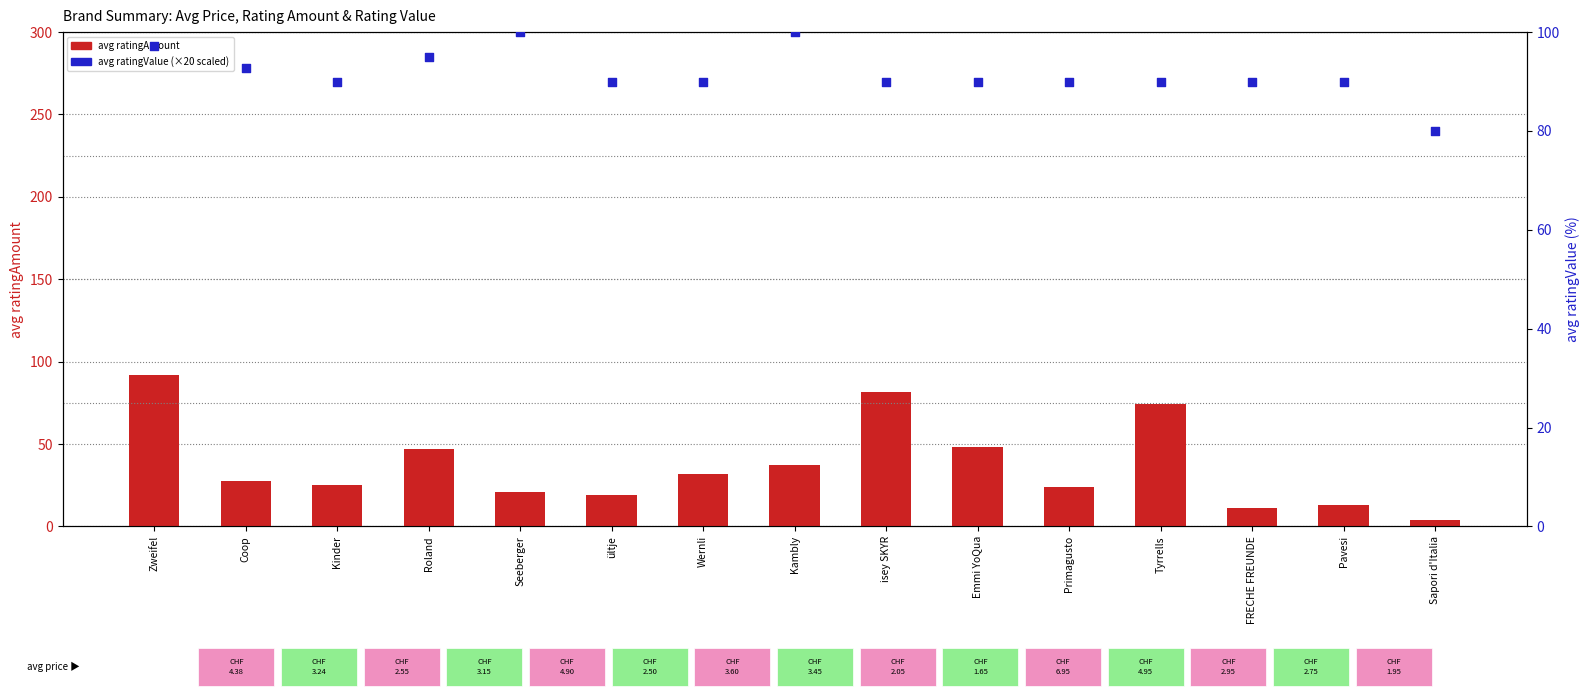

Which series has the largest total across all categories?

avg ratingValue (scaled)